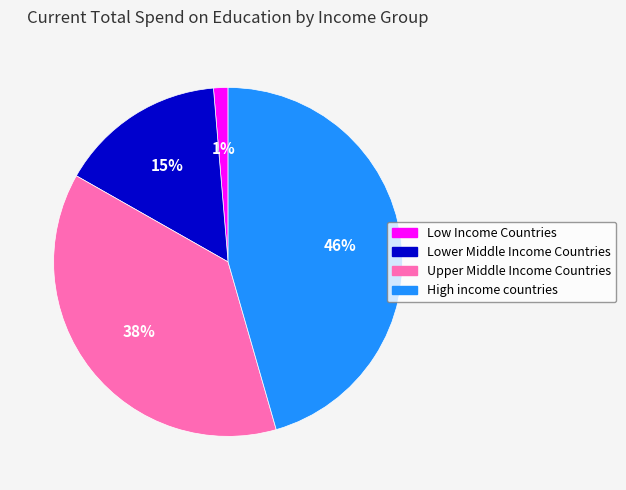

Which slice is the largest?

High income countries